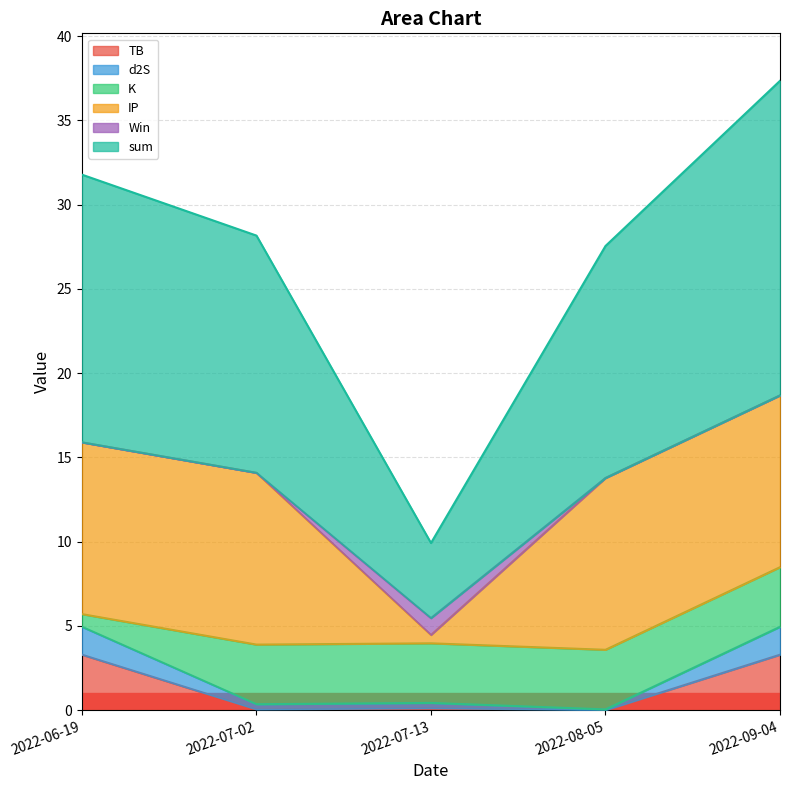

Is it true that sum equals 14.1 at 2022-07-02?

True